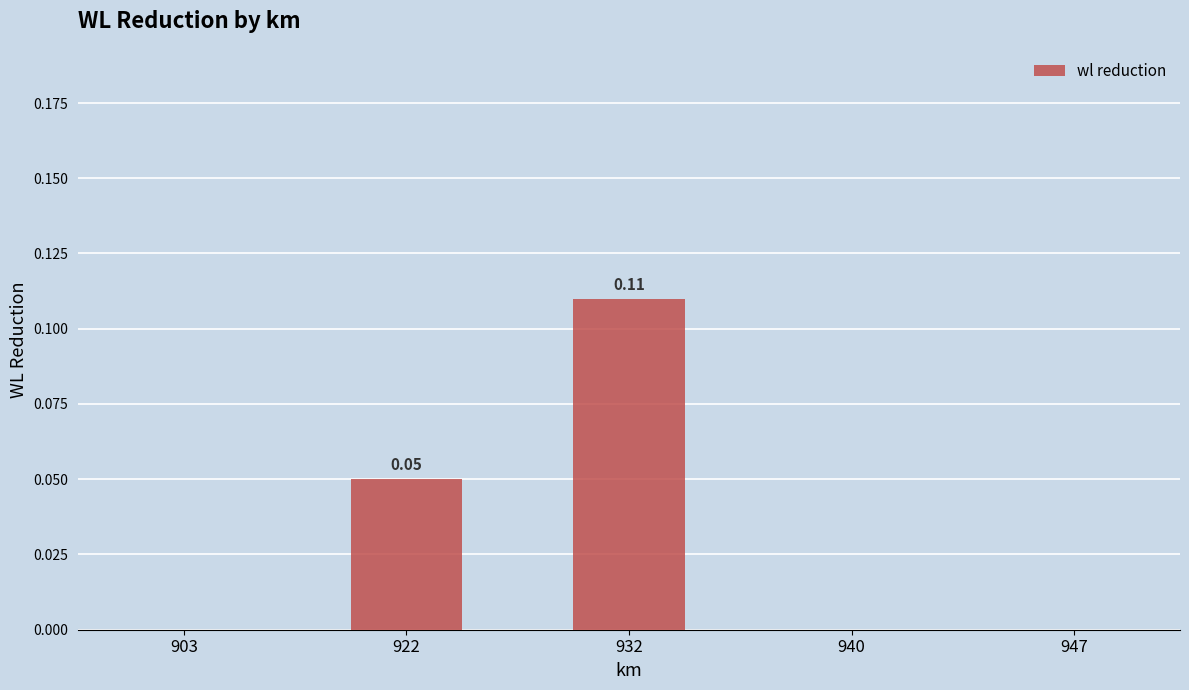

What is the sum of all values?

0.2